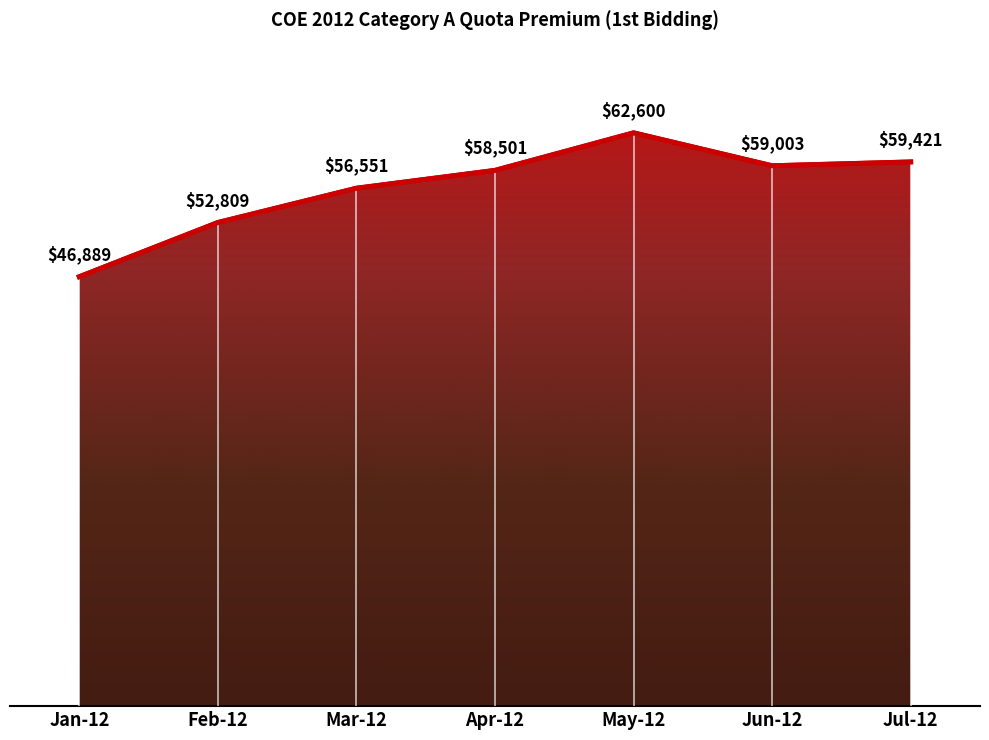

The chart shows a value of 89215 at Jul-12. True or false?

False